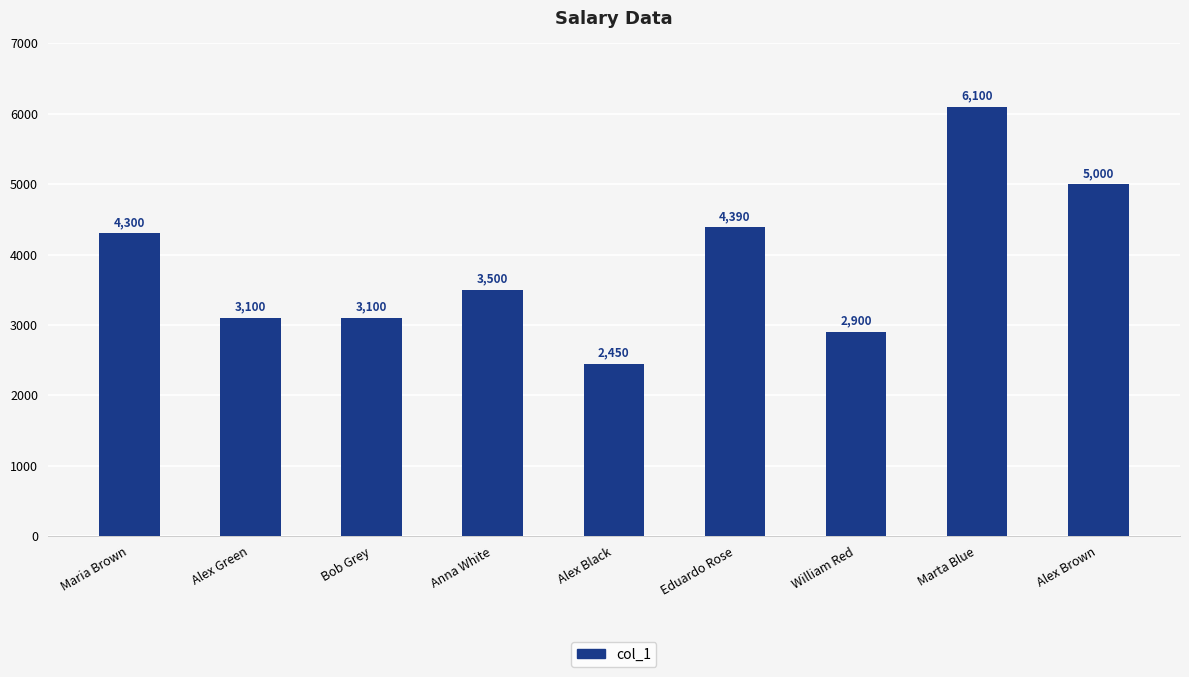

Between Alex Green and Eduardo Rose, which is larger?

Eduardo Rose